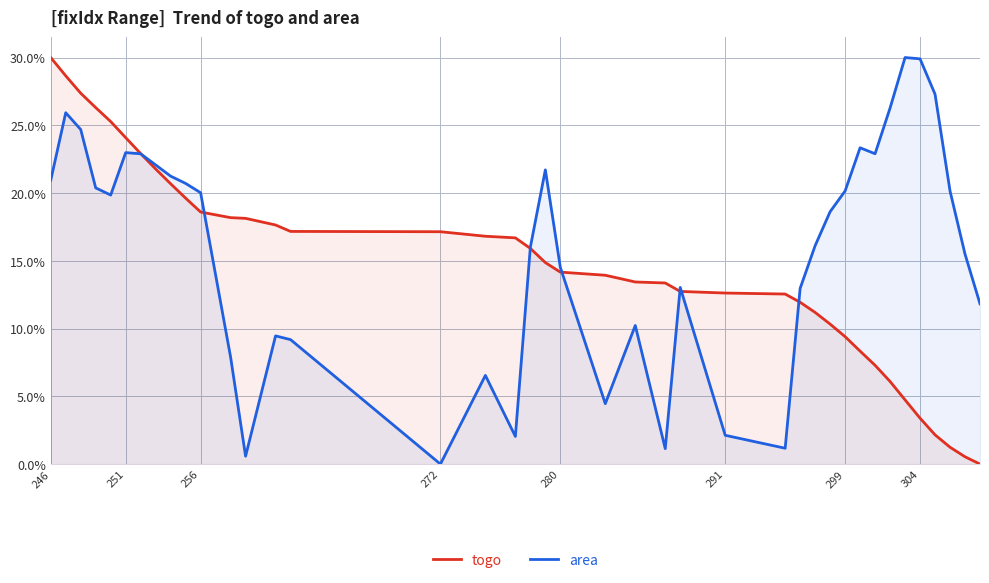

What is the greatest value displayed?

30.0